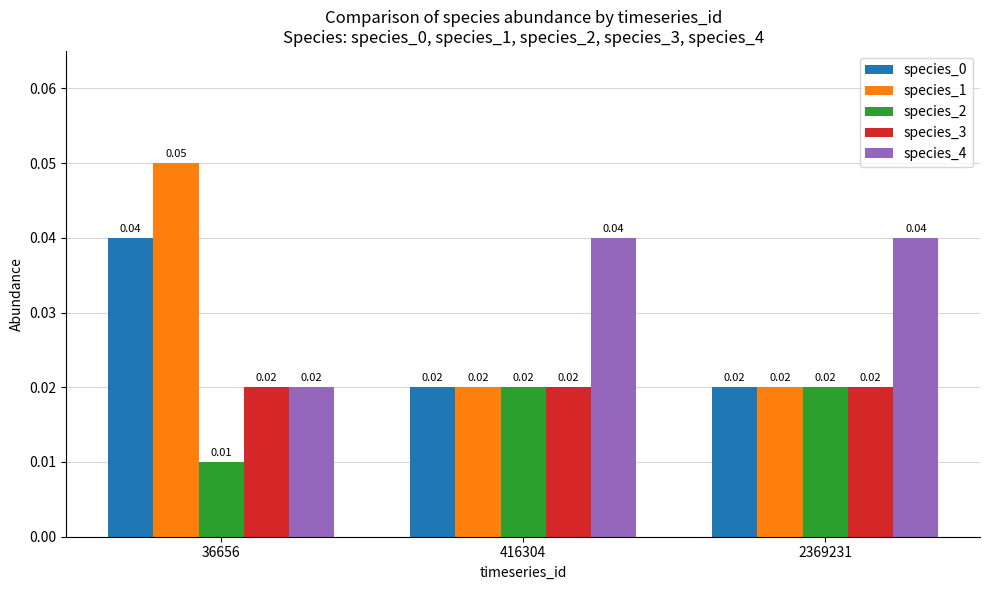

Is the value of species_2 at 36656 greater than the value of species_3 at 2369231?

No